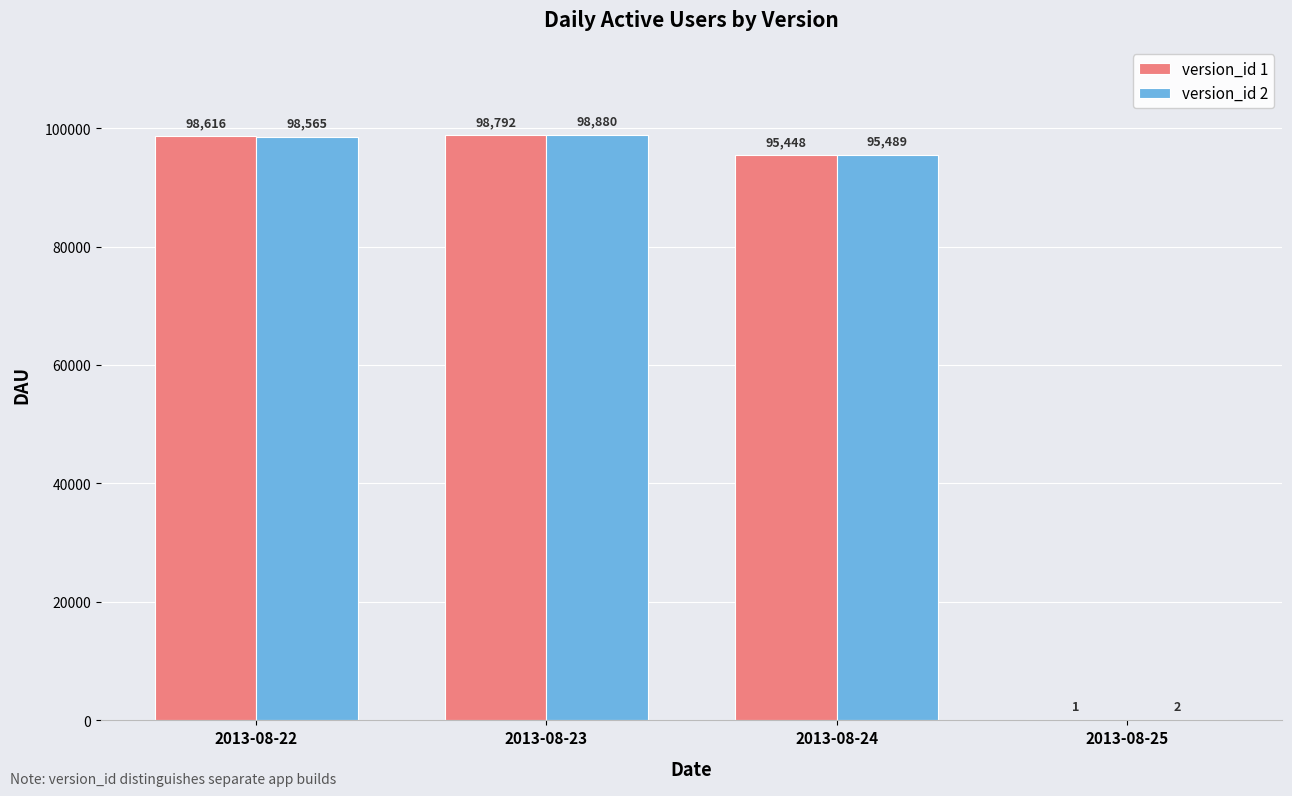

Which series has the largest total across all categories?

version_id 2